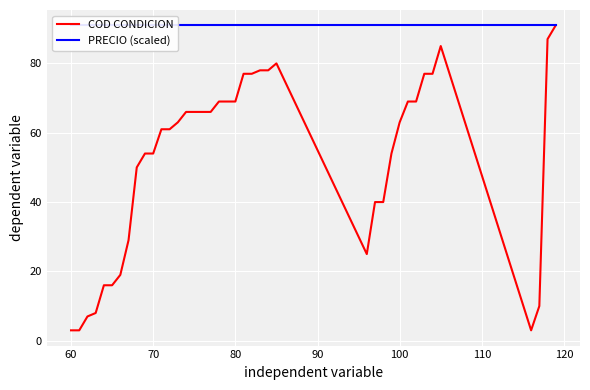

The COD CONDICION series shows 96 at 70. True or false?

False